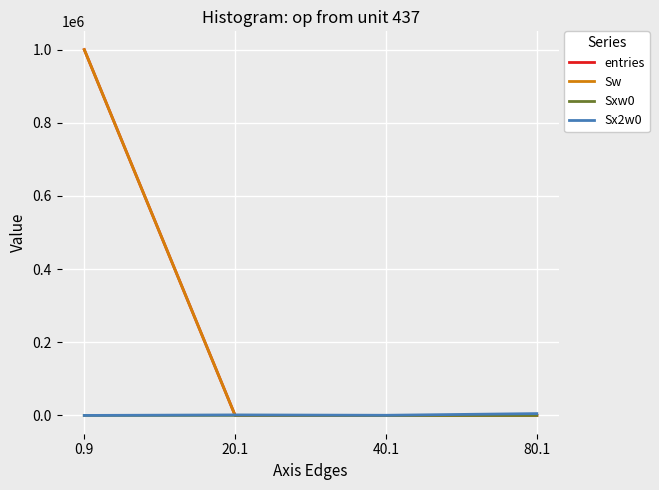

Which series has the largest total across all categories?

entries